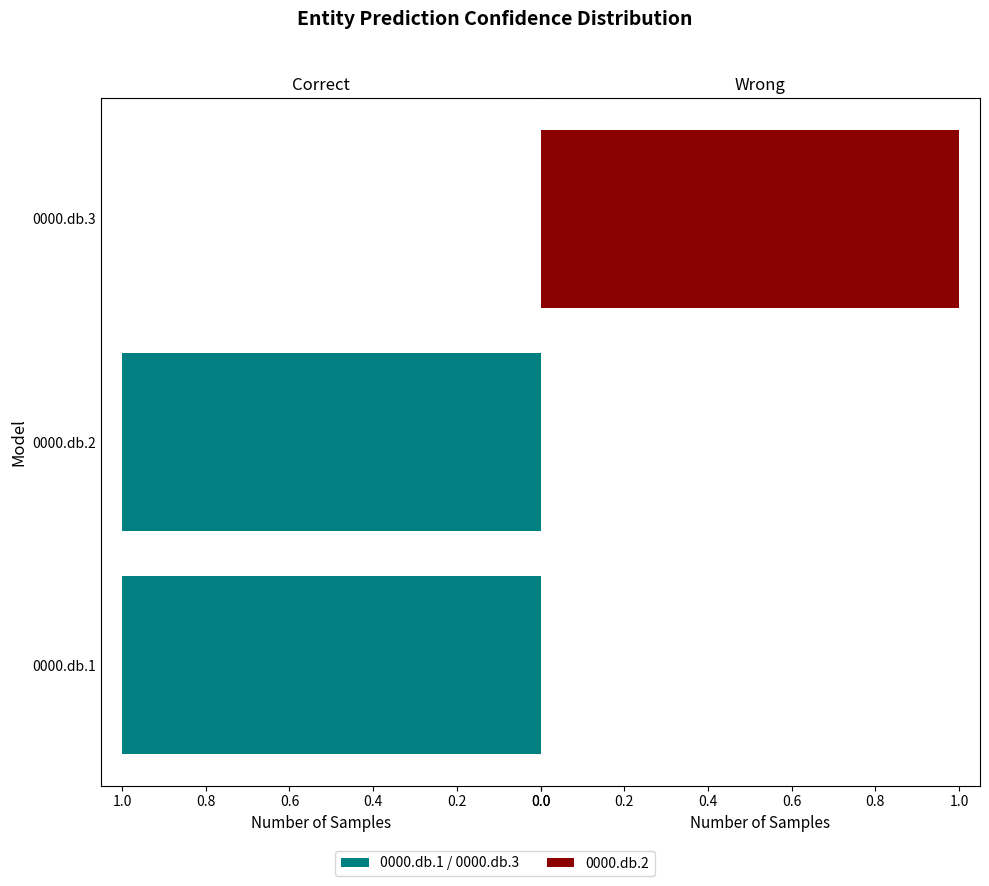

Is it true that 0000.db.2 equals 0.3 at 0000.db.3?

False